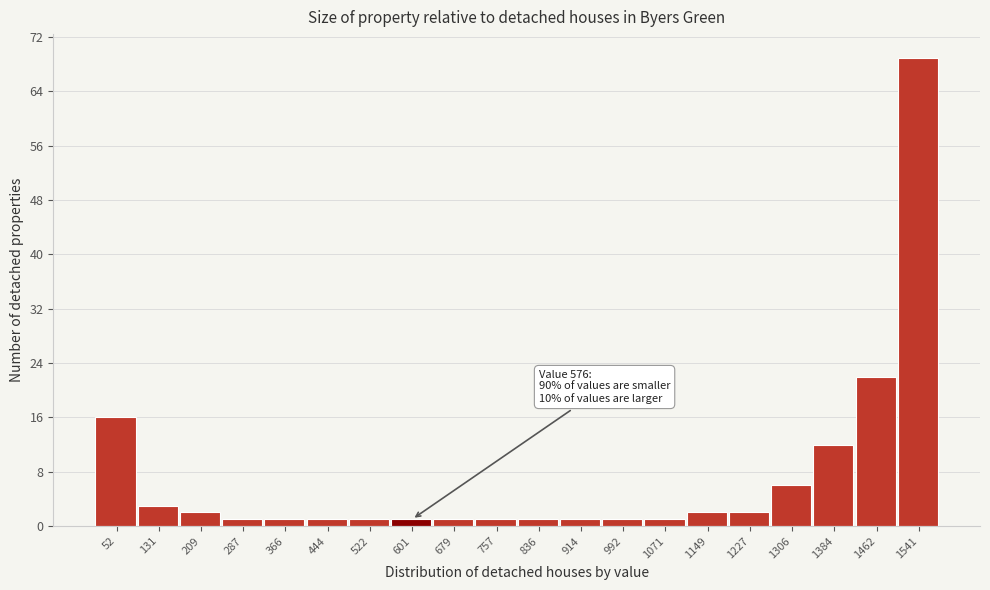

Over which range of the x-axis is the bar tallest?

1500 to 1580